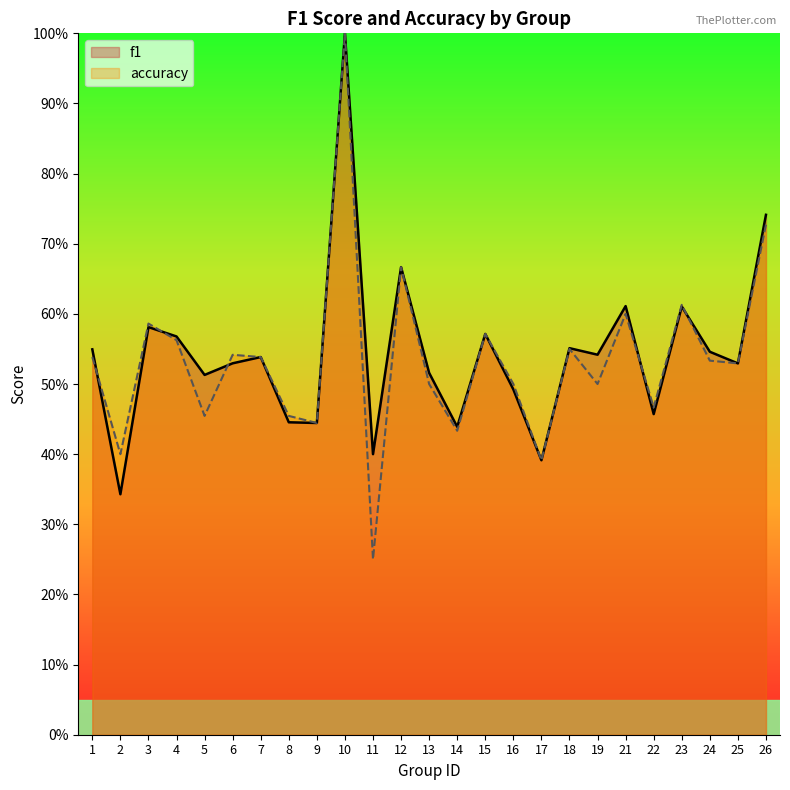

Which series ends up on top after the final intersection of f1 and accuracy?

f1